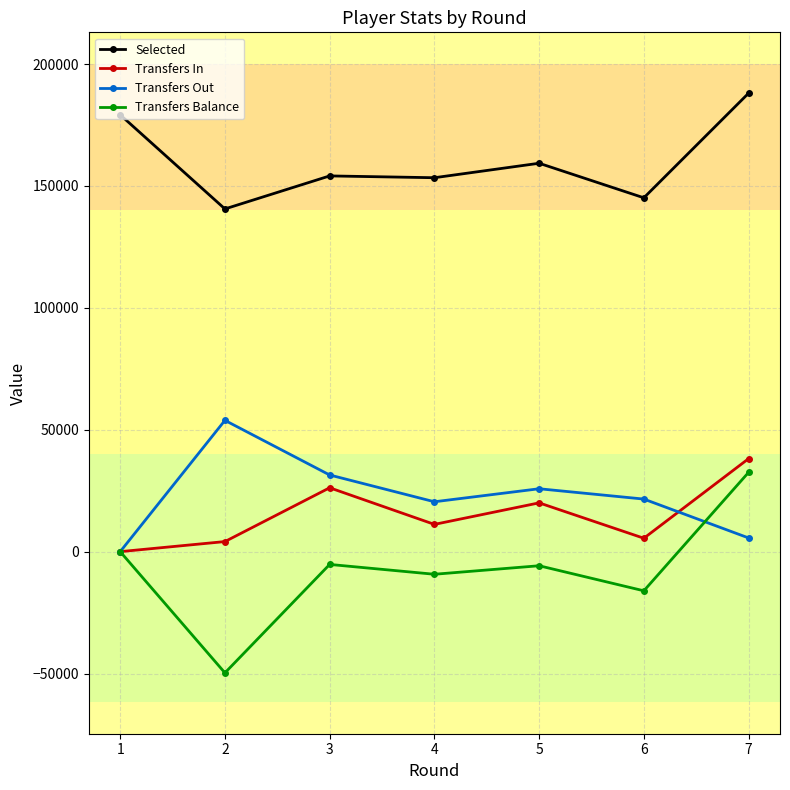

How many lines are shown in the chart?

4